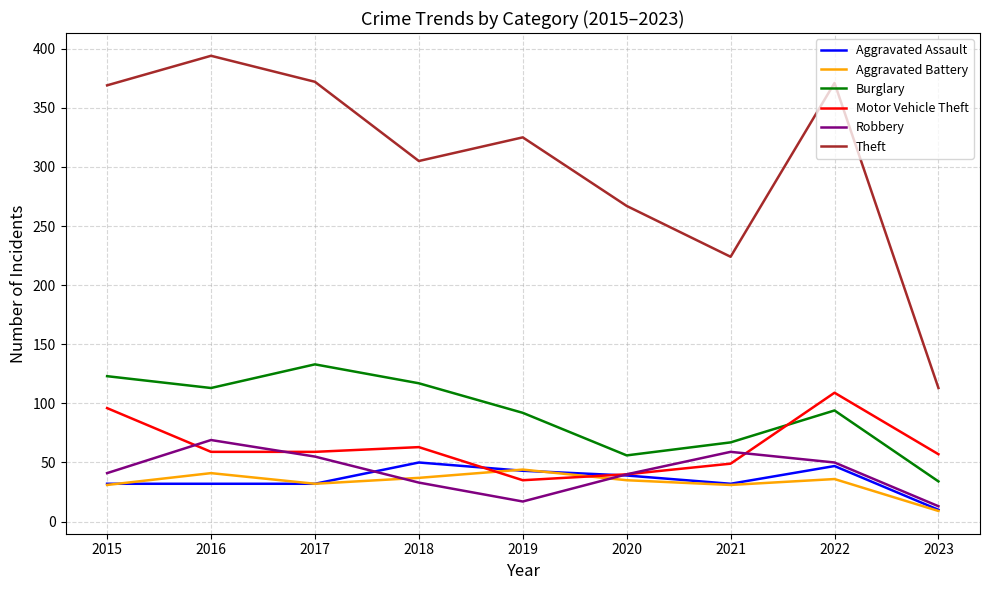

Which series changed the most between 2016 and 2022?

Motor Vehicle Theft